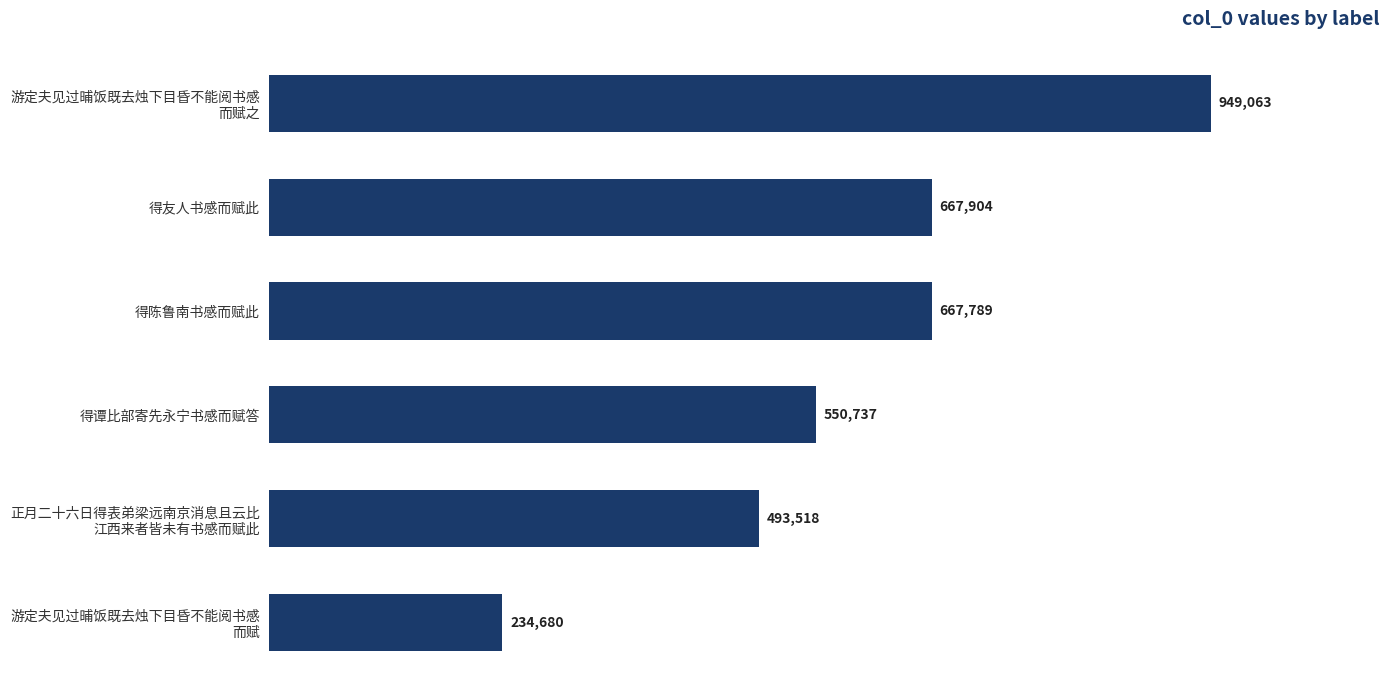

What is the difference between the second highest and minimum values?

433224